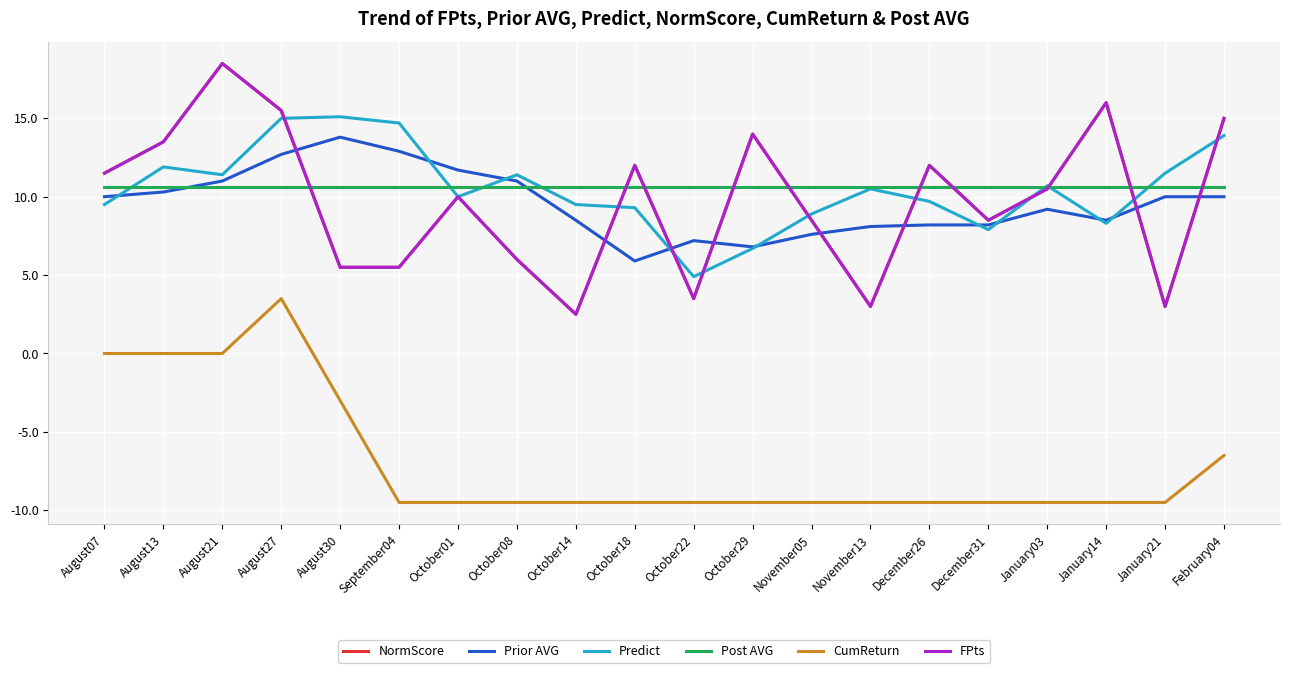

Does the chart display data point markers on the line(s)?

No